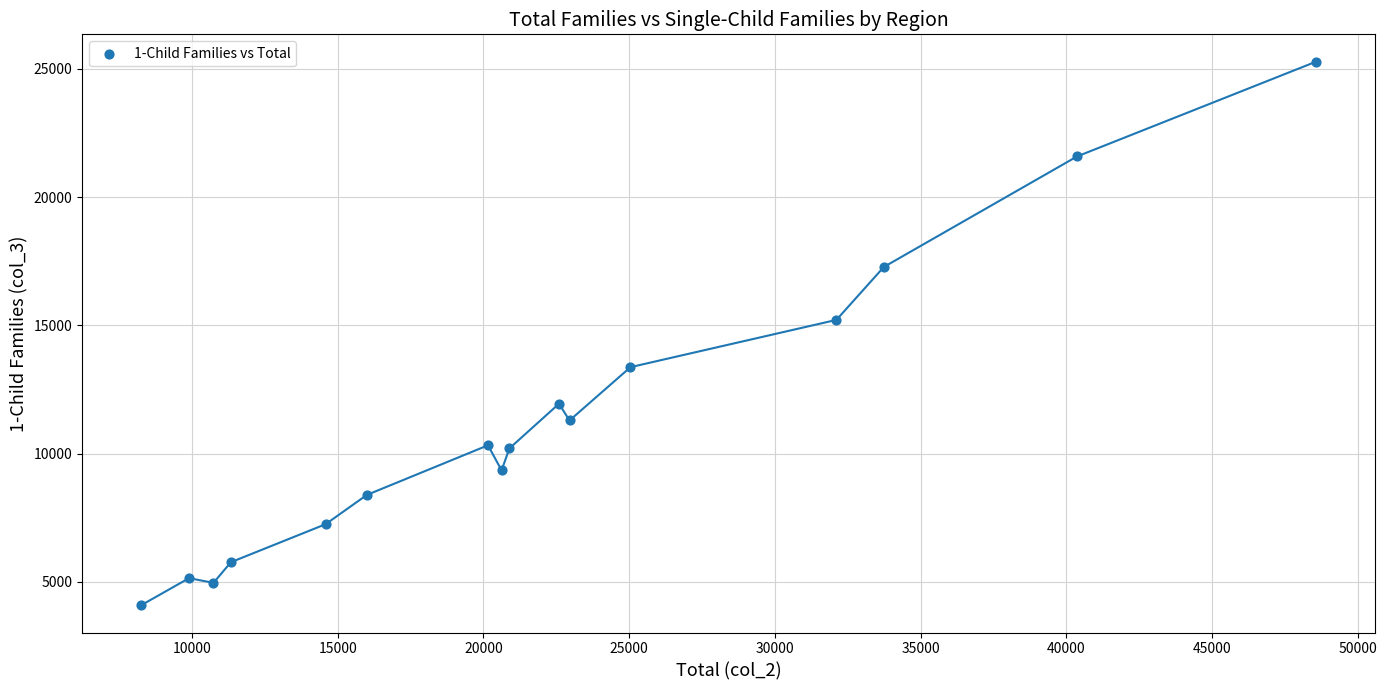

What is the range of Y values (max minus min)?

21195